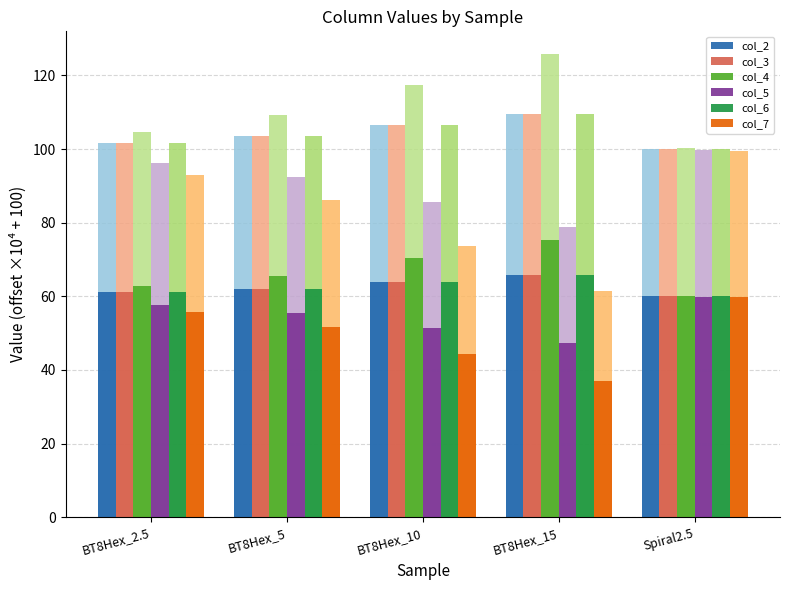

What is the total value across all series at BT8Hex_10?

357.9